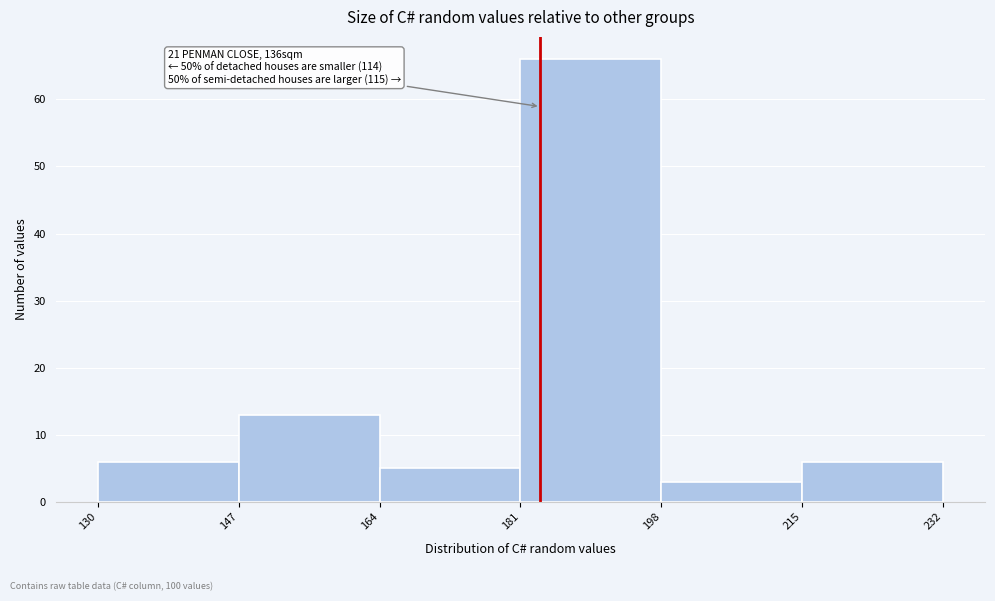

Over which range of the x-axis is the bar tallest?

181 to 198